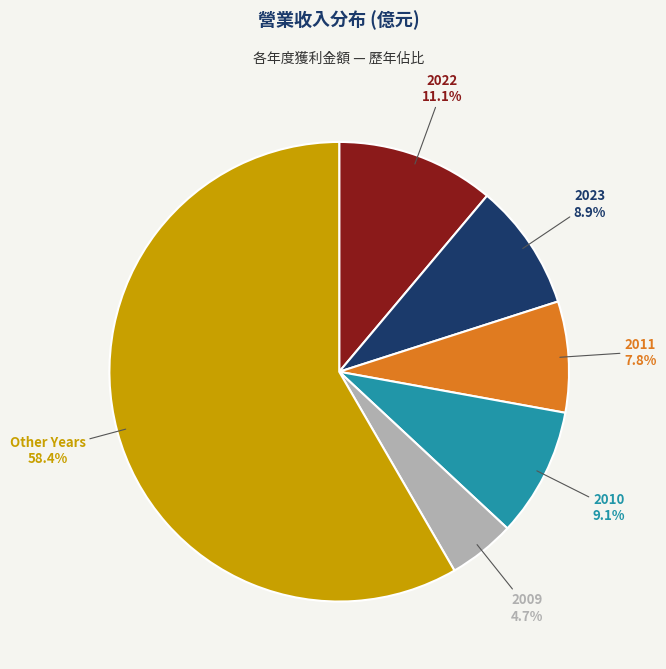

Is there any slice that represents more than half of the pie?

Yes